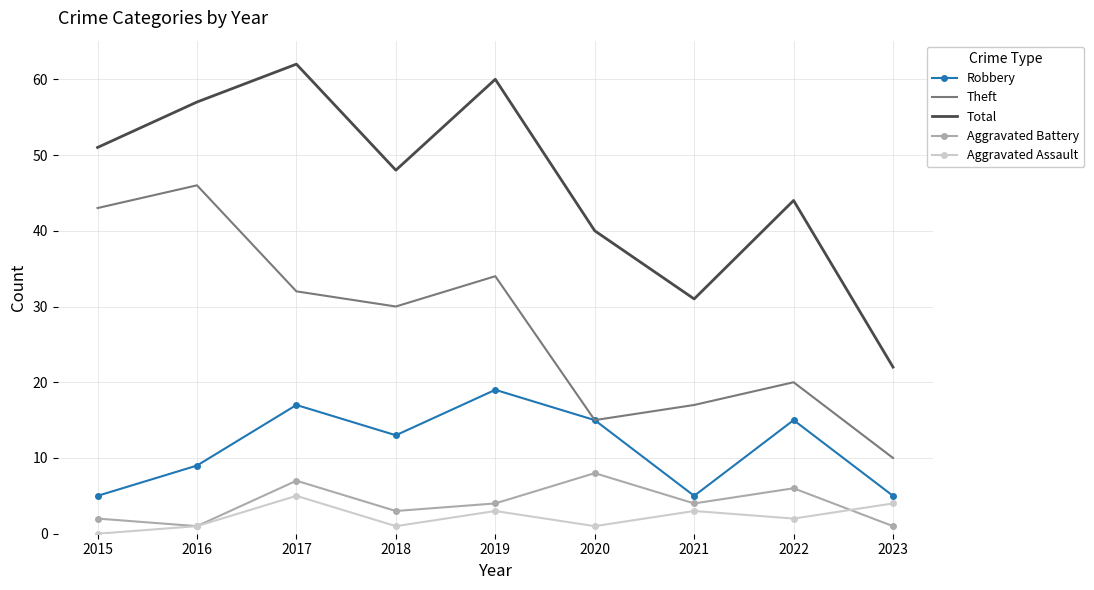

At which category is the sum across all series the highest?

2017